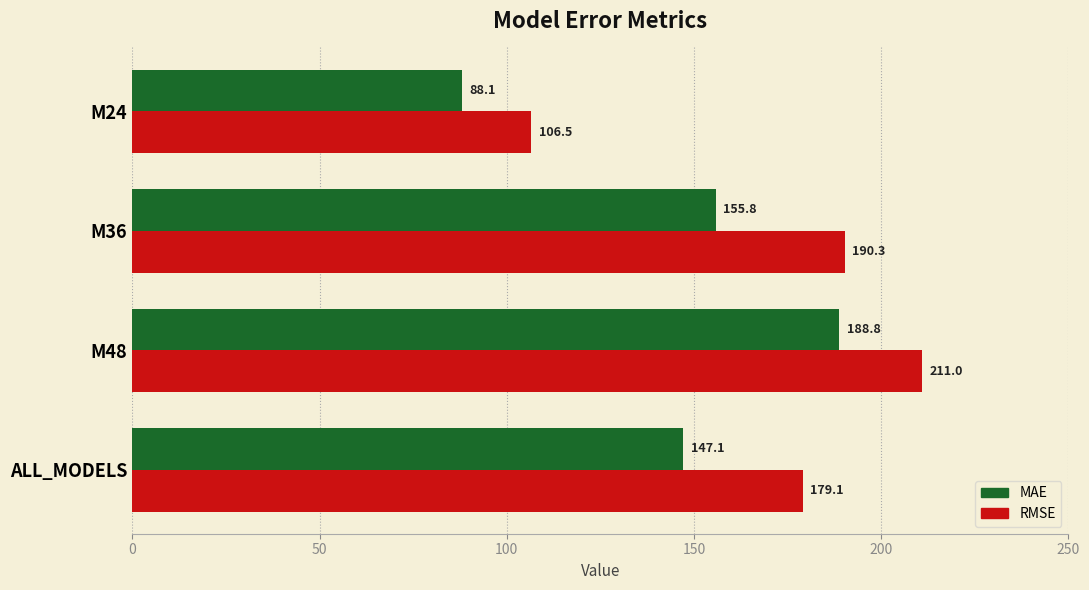

True or false: MAE has a value of 88.1 at M24.

True